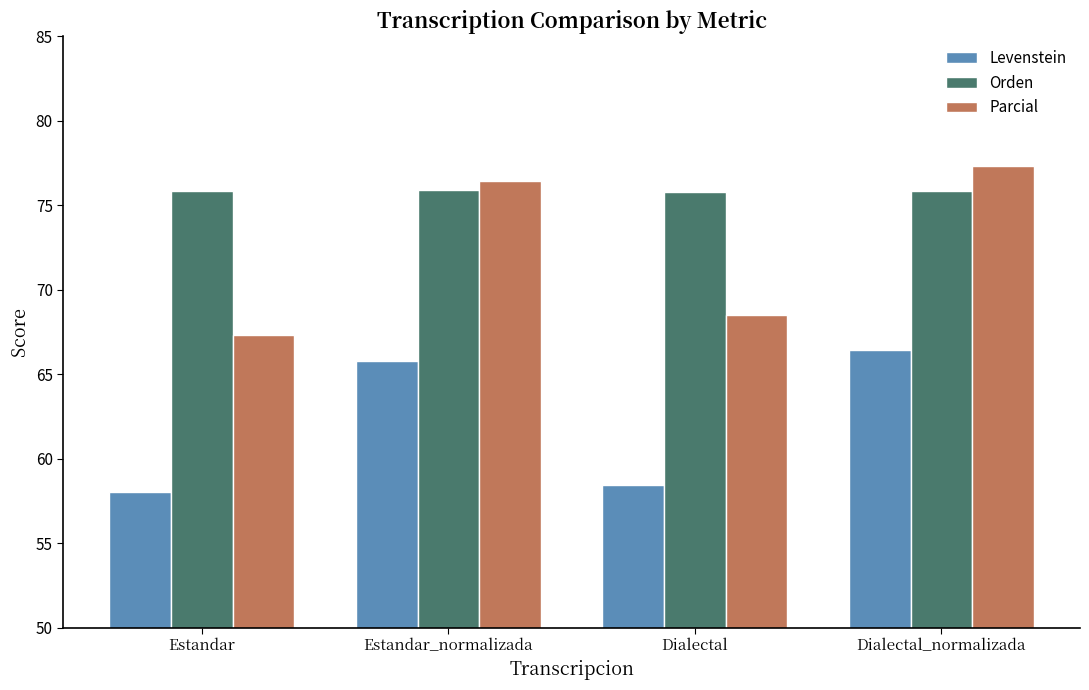

Which series has the largest total across all categories?

Orden